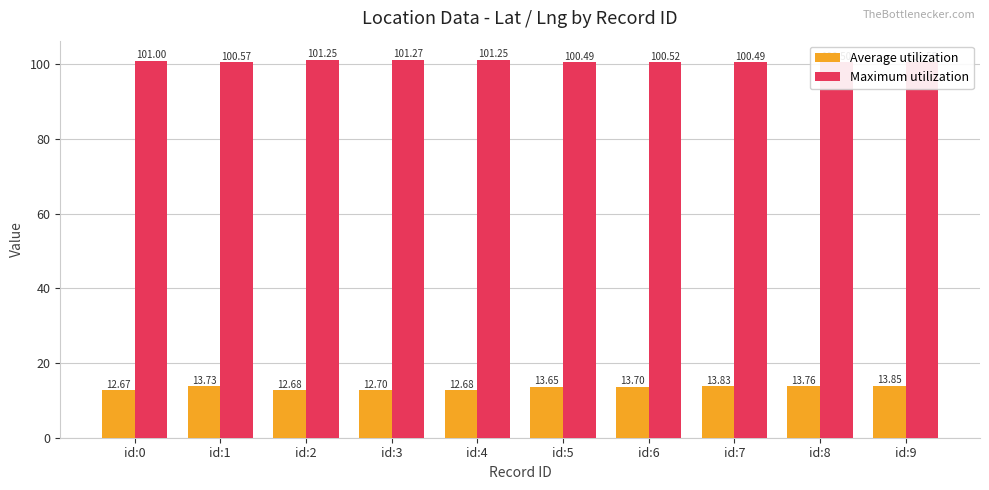

The Average utilization series shows 18.2 at id:4. True or false?

False